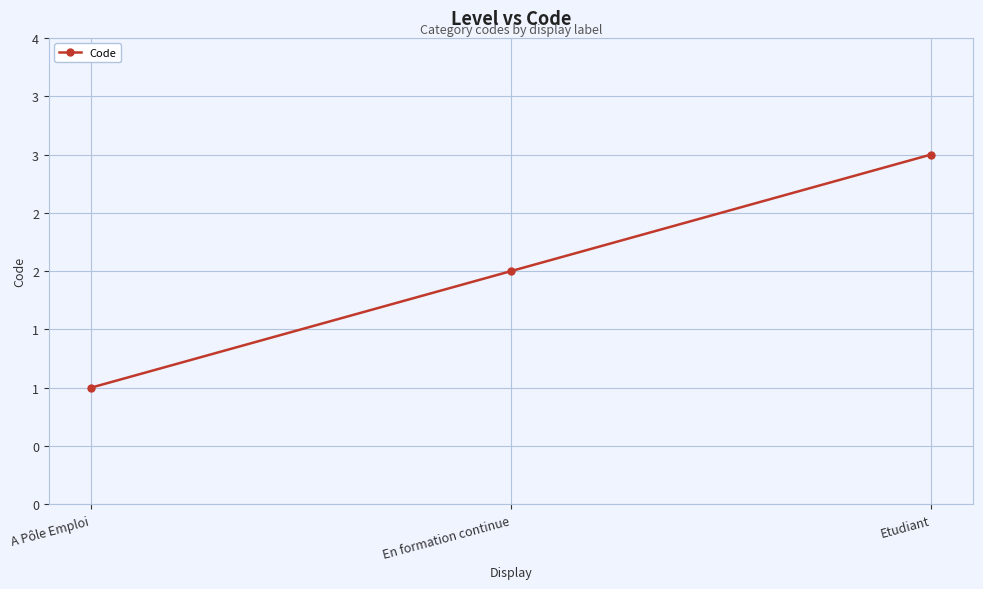

Reading left to right, list all the values displayed in this chart.

1	2	3